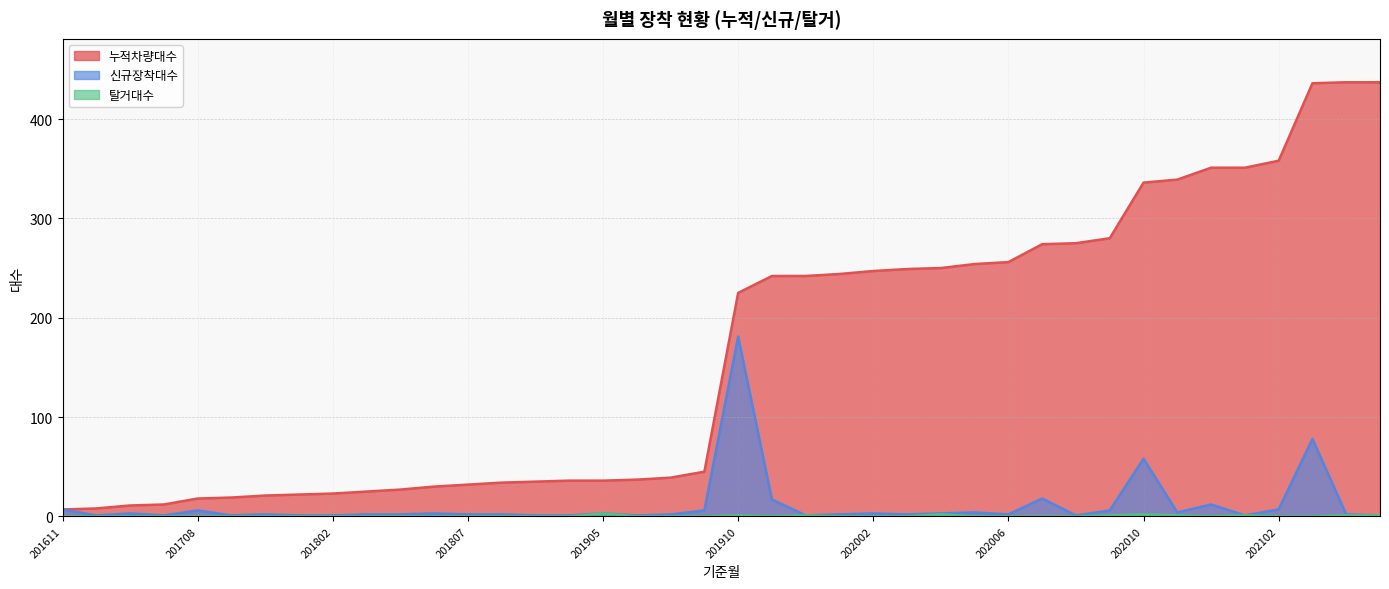

List the series in order of their peak value, highest first.

누적차량대수, 신규장착대수, 탈거대수